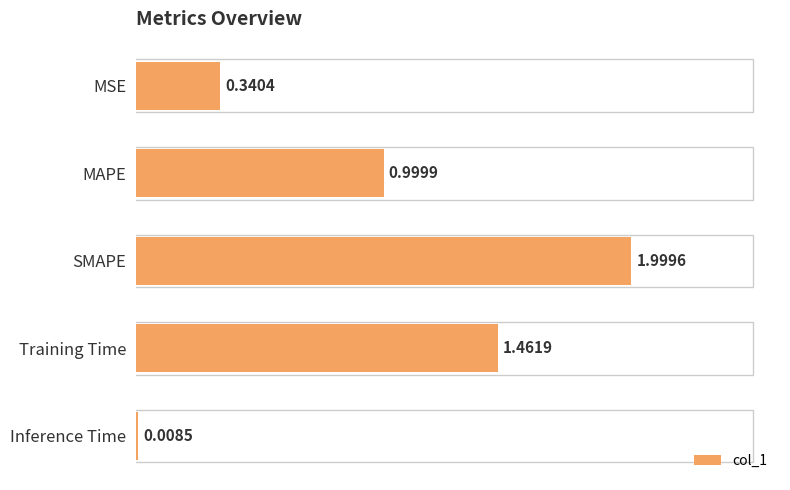

Which has a higher value, SMAPE or Training Time?

SMAPE